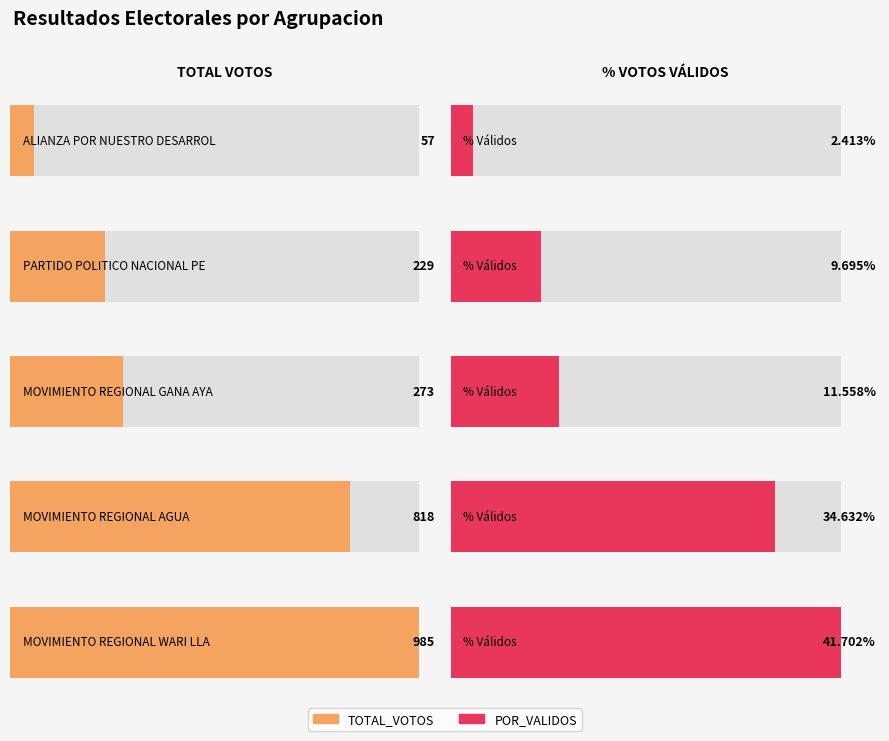

At which label is POR_VALIDOS closest to 22?

MOVIMIENTO REGIONAL GANA AYACUCHO